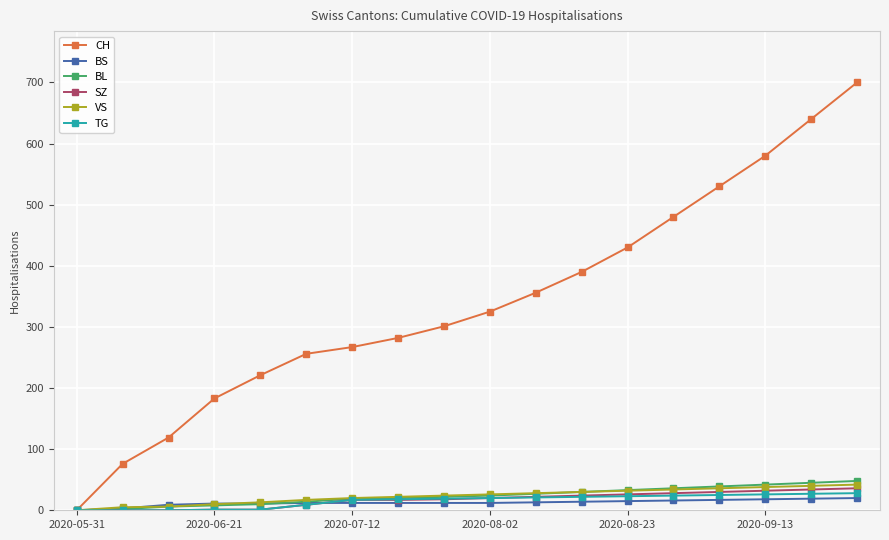

Which series has the largest range (max minus min)?

CH